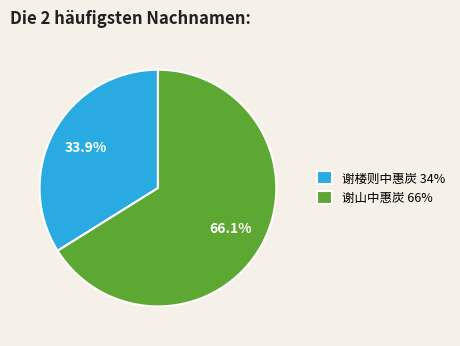

To the nearest percent, what is the difference between the 谢山中惠炭 and 谢楼则中惠炭 slice percentages?

32%